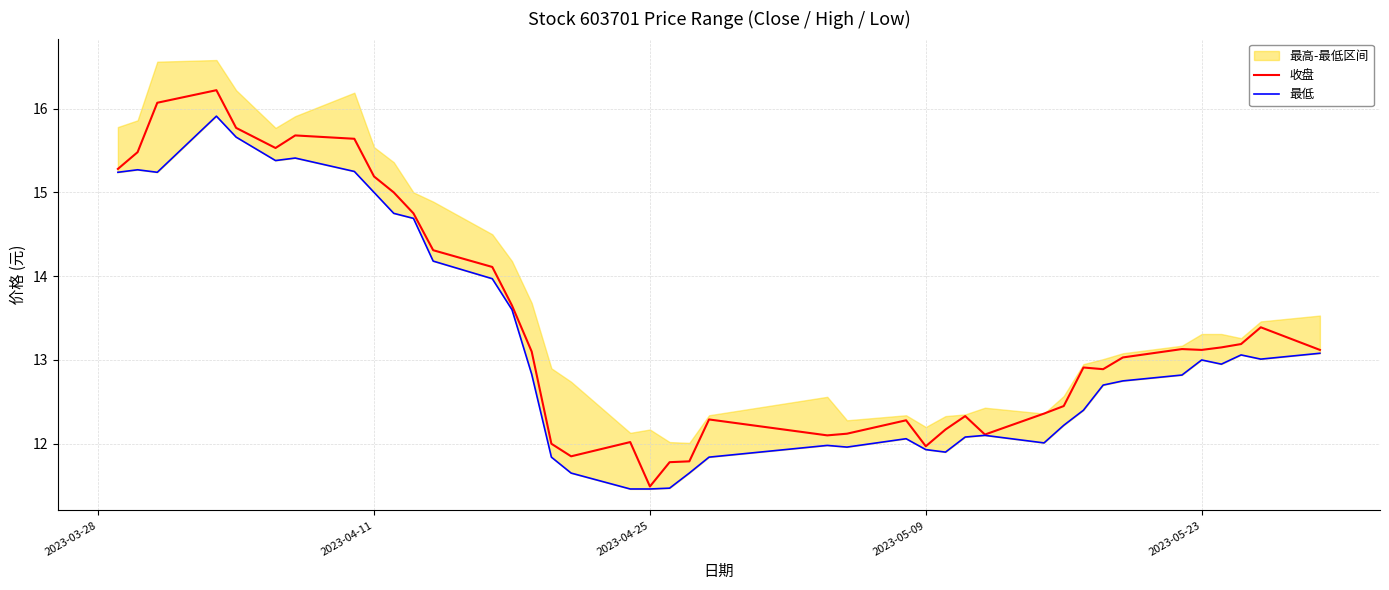

Which series has the largest range (max minus min)?

收盘